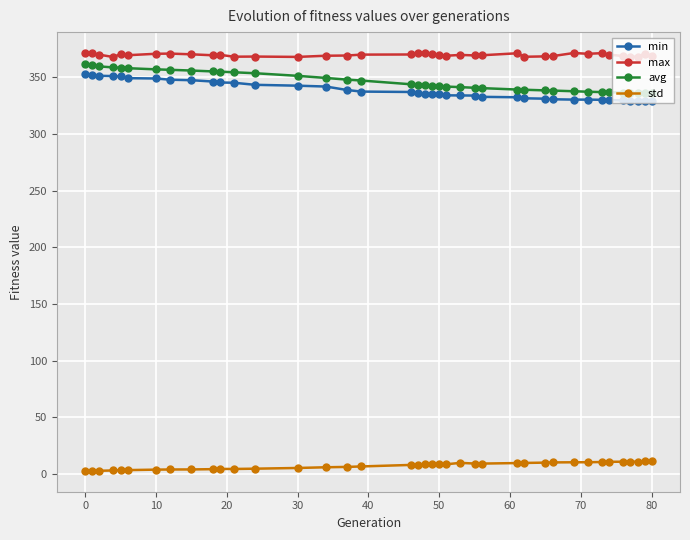

Which series has the widest spread of values?

avg